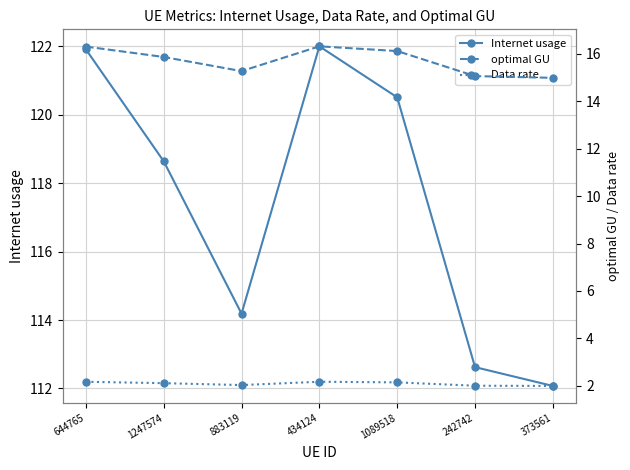

What position from the right is 1247574?

6